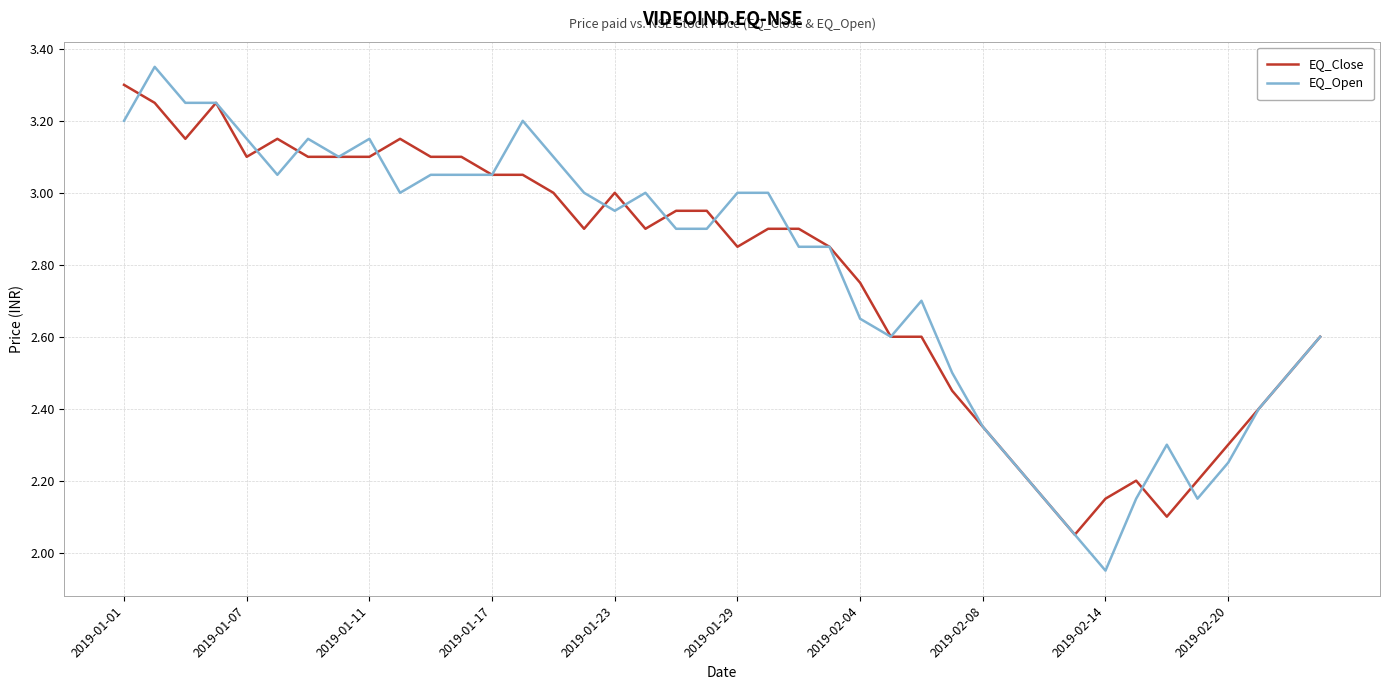

How many lines are shown in the chart?

2